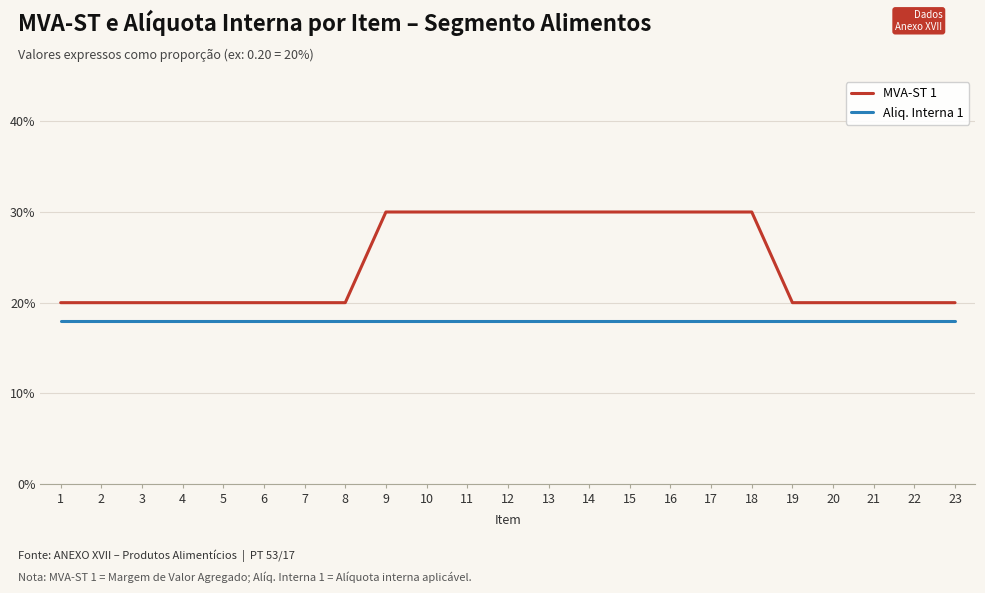

What are all the series names shown in the legend?

MVA-ST 1, Aliq. Interna 1